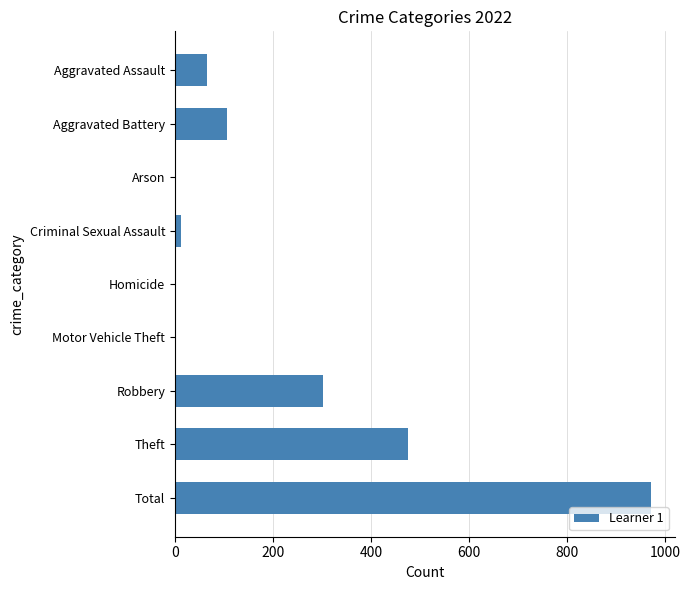

Which label corresponds to the largest value in the chart?

Total